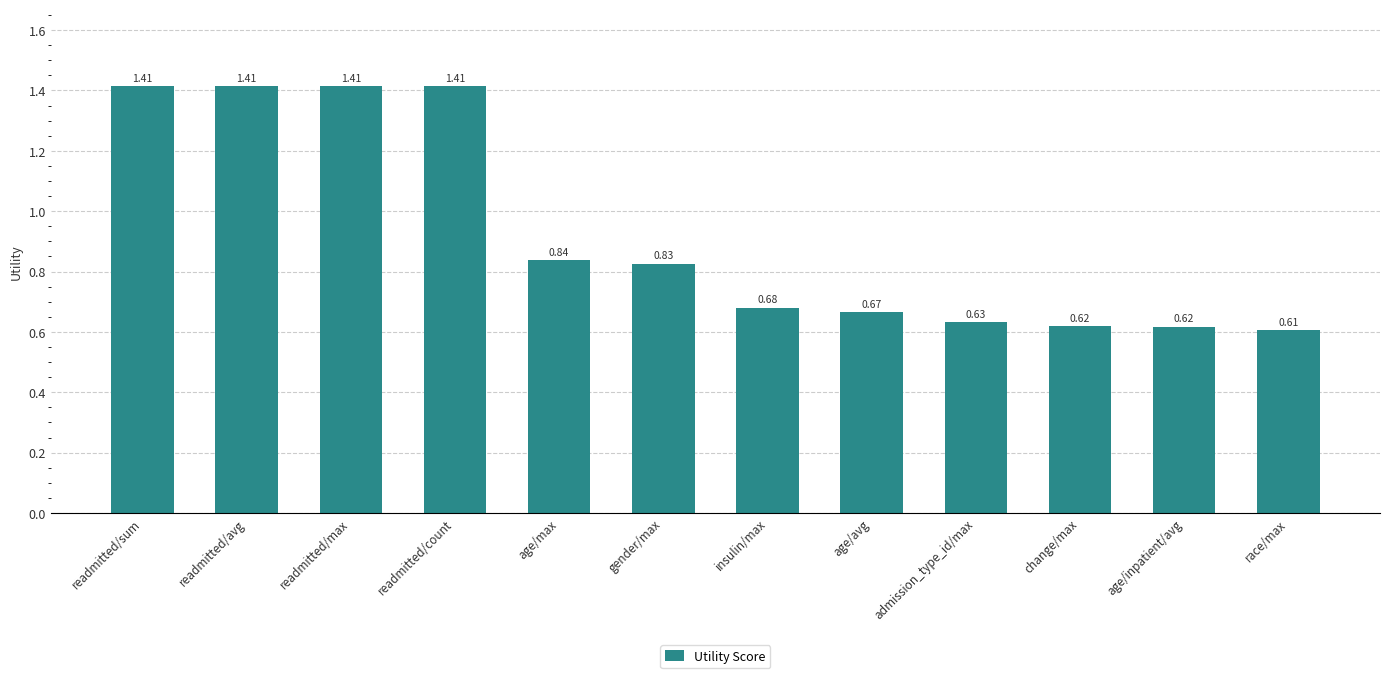

What is the sum of all values?

11.1